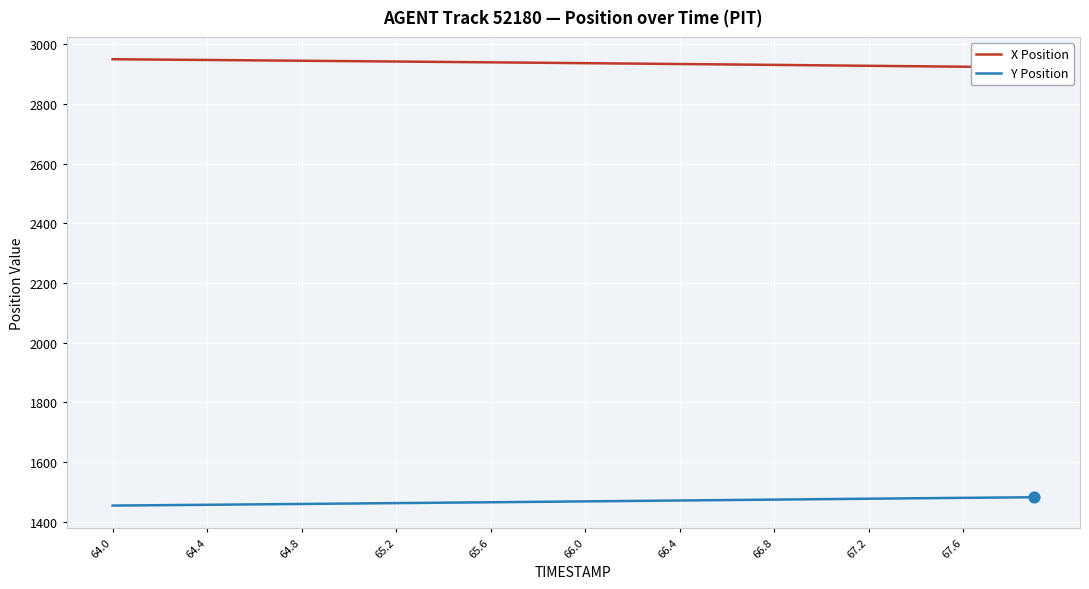

What is the highest value of the Y Position series?

1481.8